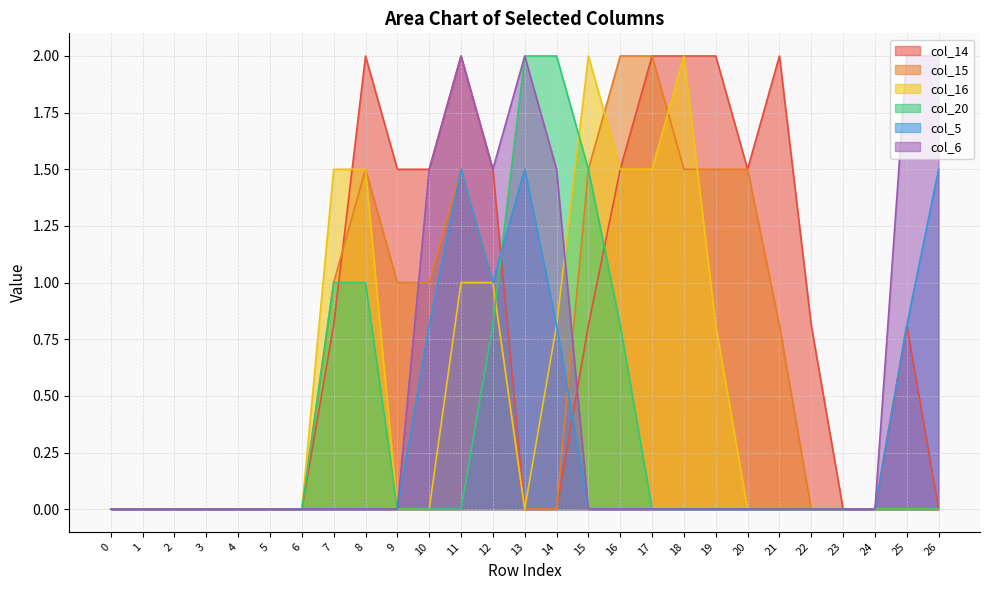

Is it true that col_15 equals 0.5 at 20?

False